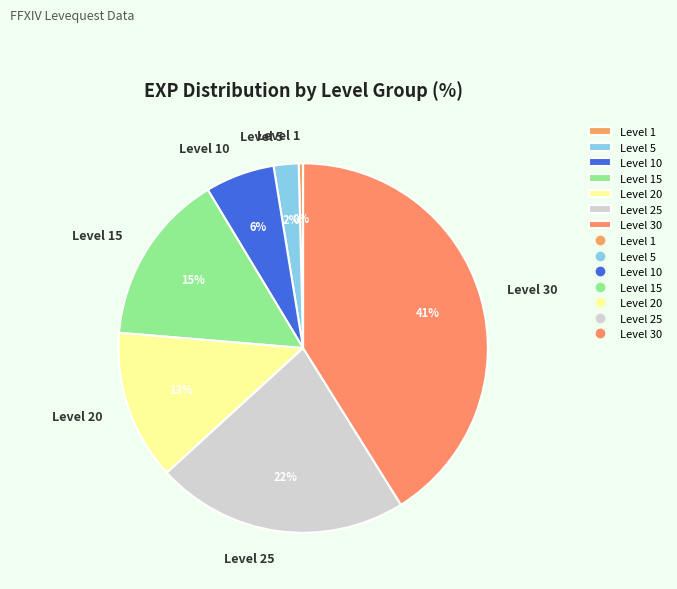

Do Level 25 and Level 30 together represent more than half of the pie?

Yes